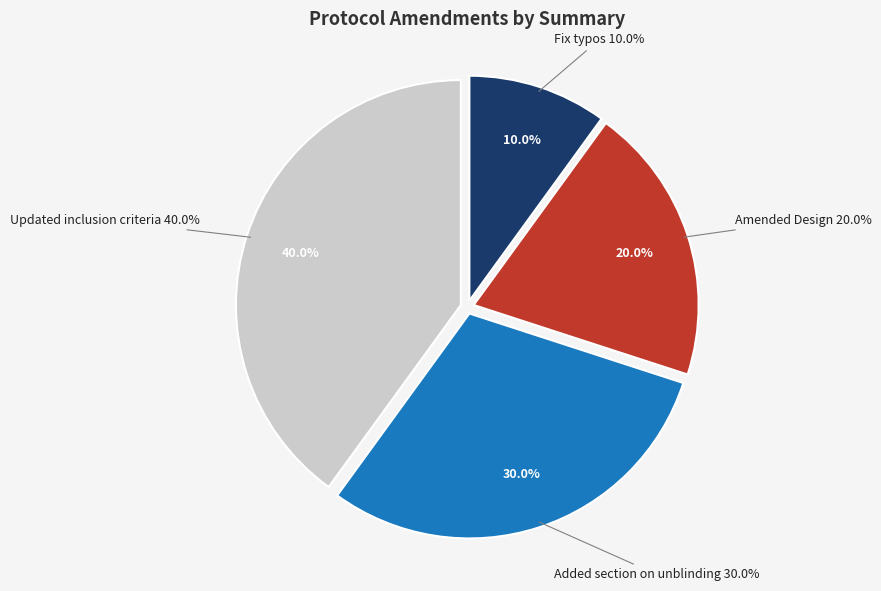

What percentage is the Amended Design slice, to the nearest percent?

20%